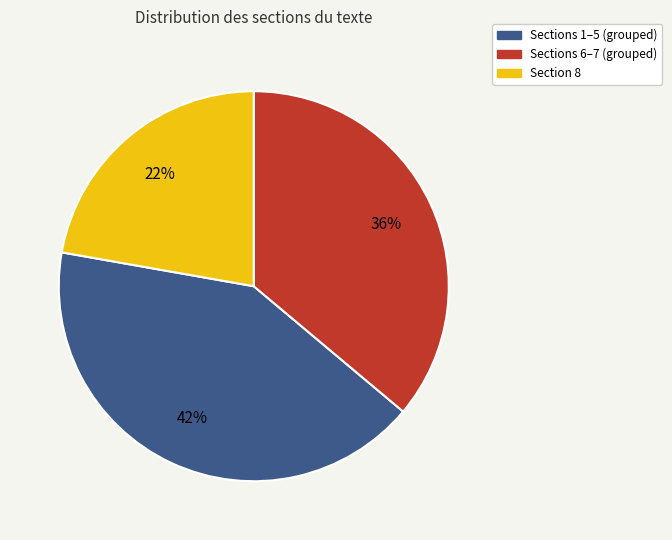

Is there a majority slice in this chart?

No